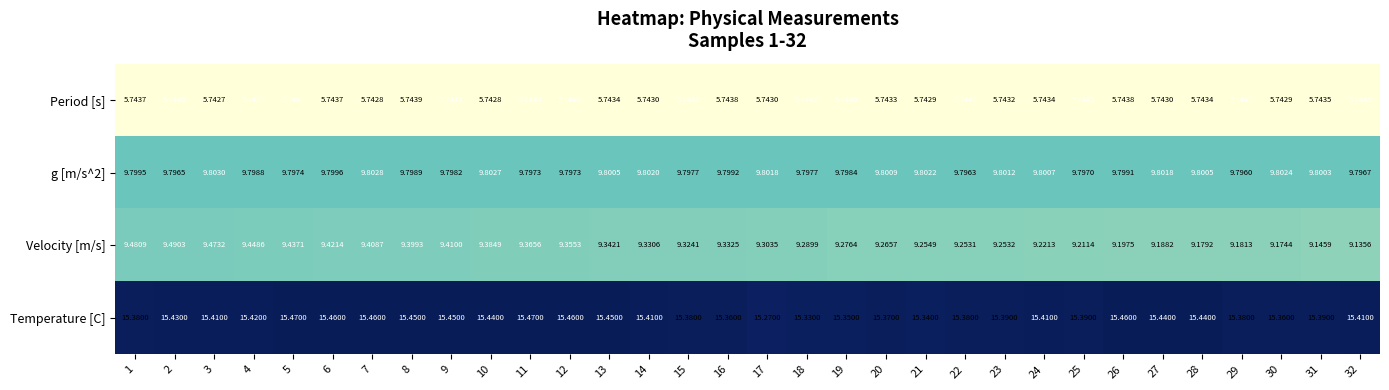

What is the difference between the highest and lowest values at 7?

9.7